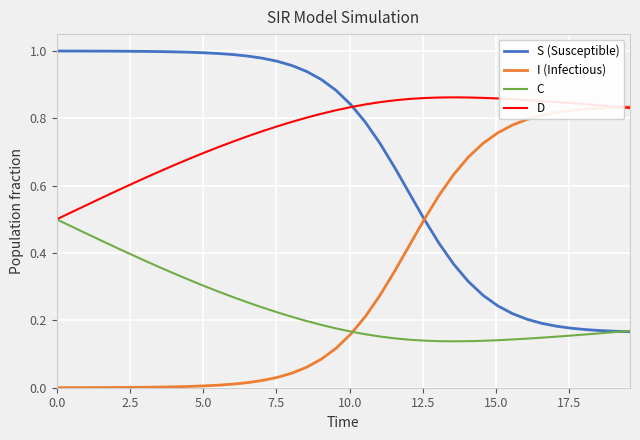

List the series in order of their overall mean, lowest first.

C, I (Infectious), S (Susceptible), D